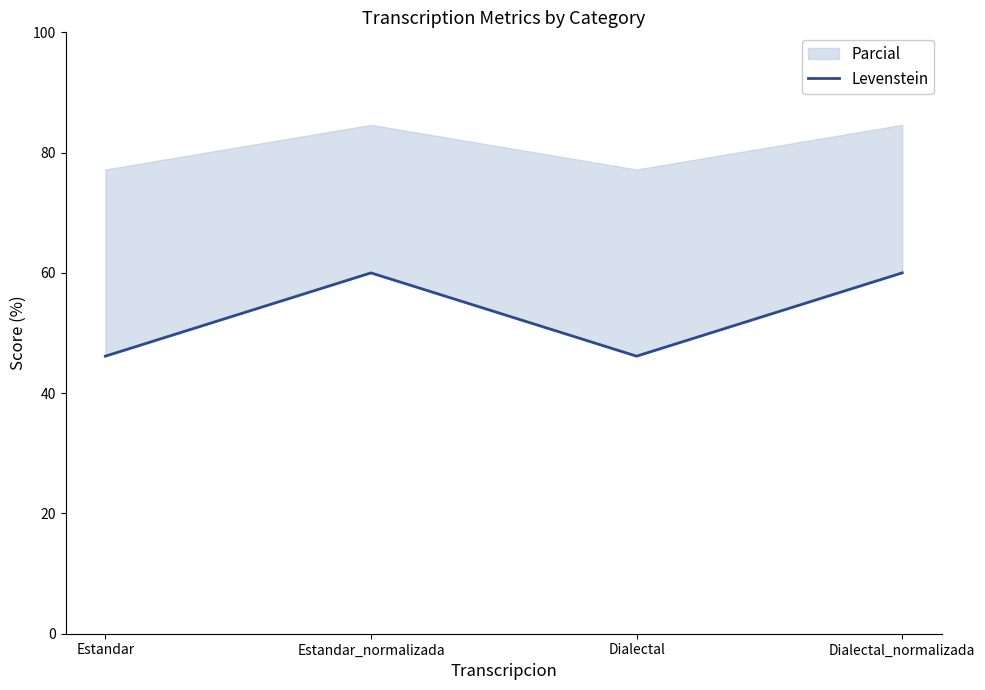

Which has a higher value, Dialectal or Estandar_normalizada?

Estandar_normalizada